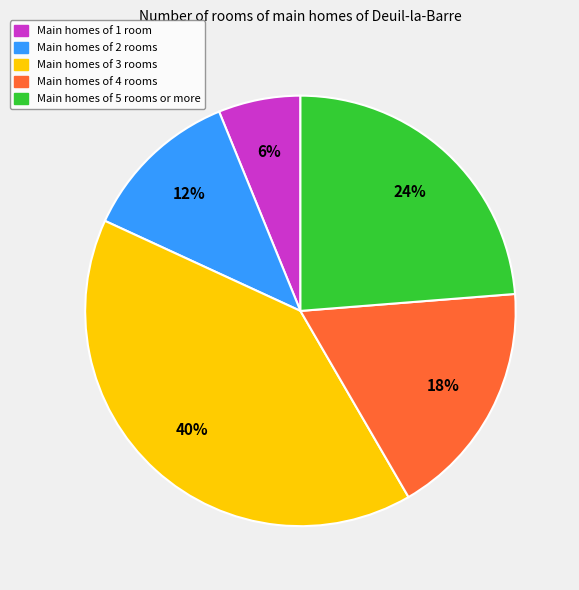

To the nearest percent, what is the average slice percentage?

20%